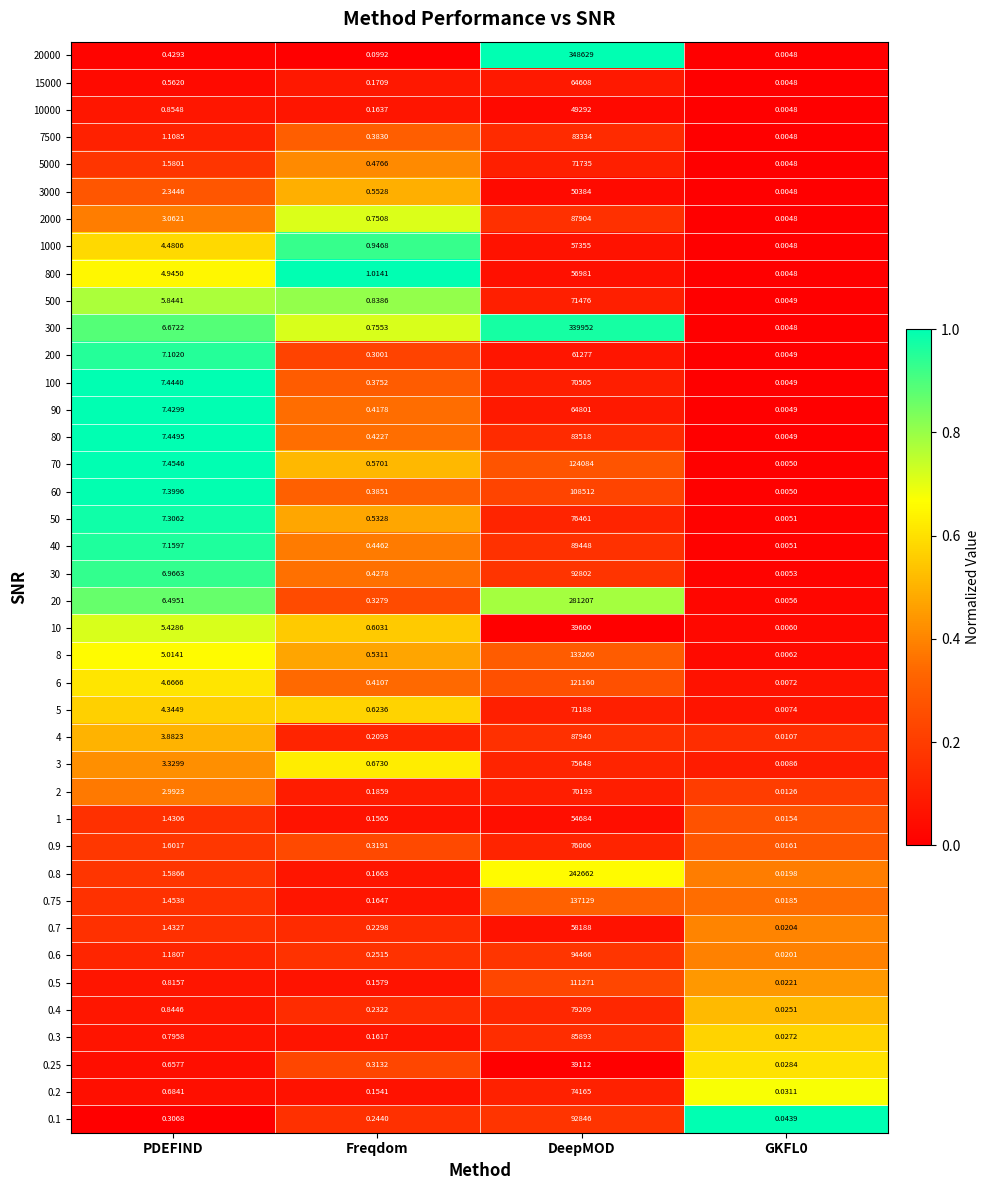

Is the value of 10000 at Freqdom greater than the value of 50 at PDEFIND?

No